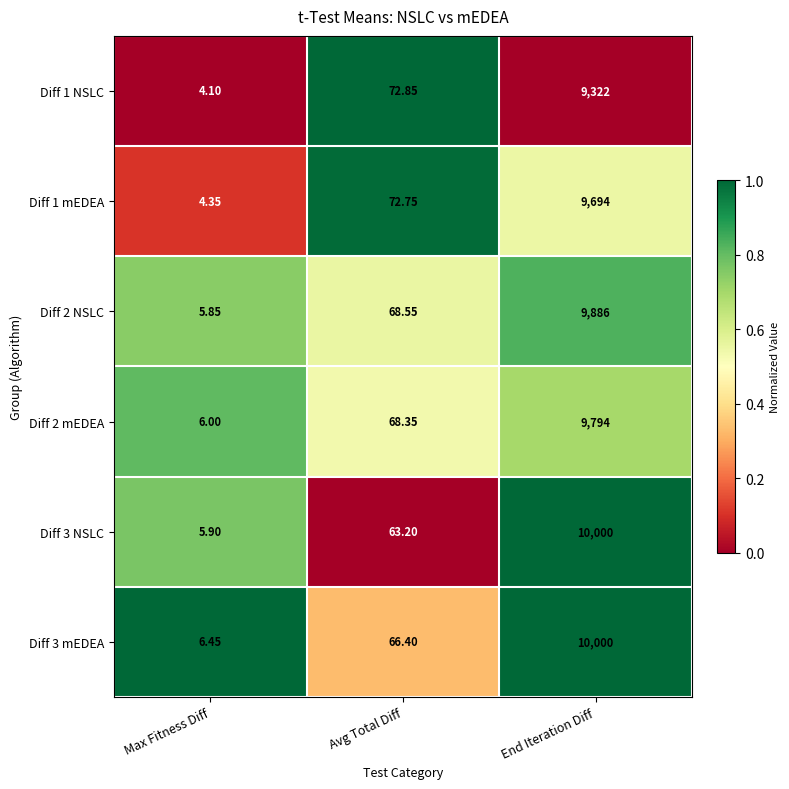

List the labels in order of Diff 1 mEDEA value, smallest first.

Max Fitness Diff, Avg Total Diff, End Iteration Diff